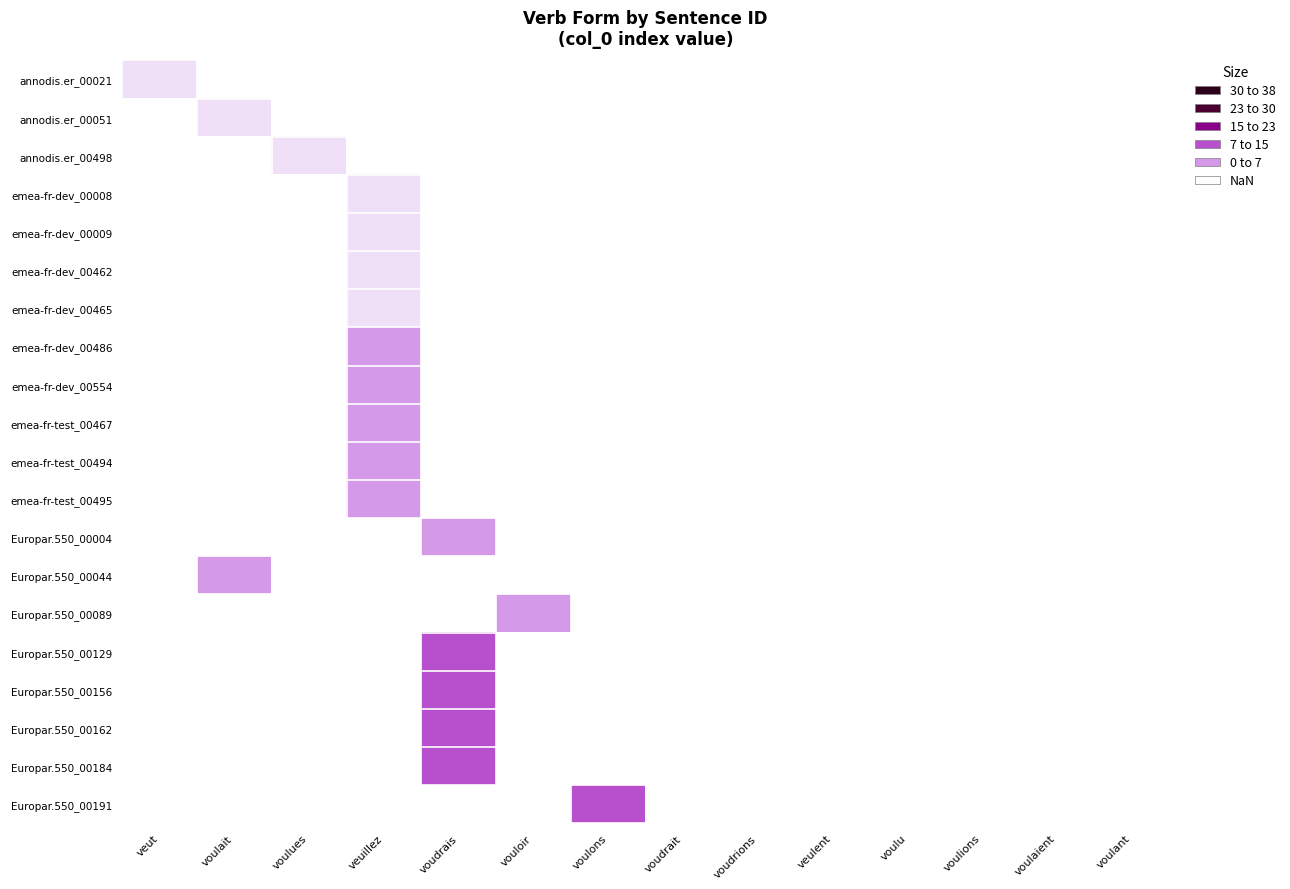

At voudrions, list the series in order from smallest to largest.

annodis.er_00021, annodis.er_00051, annodis.er_00498, emea-fr-dev_00008, emea-fr-dev_00009, emea-fr-dev_00462, emea-fr-dev_00465, emea-fr-dev_00486, emea-fr-dev_00554, emea-fr-test_00467, emea-fr-test_00494, emea-fr-test_00495, Europar.550_00004, Europar.550_00044, Europar.550_00089, Europar.550_00129, Europar.550_00156, Europar.550_00162, Europar.550_00184, Europar.550_00191